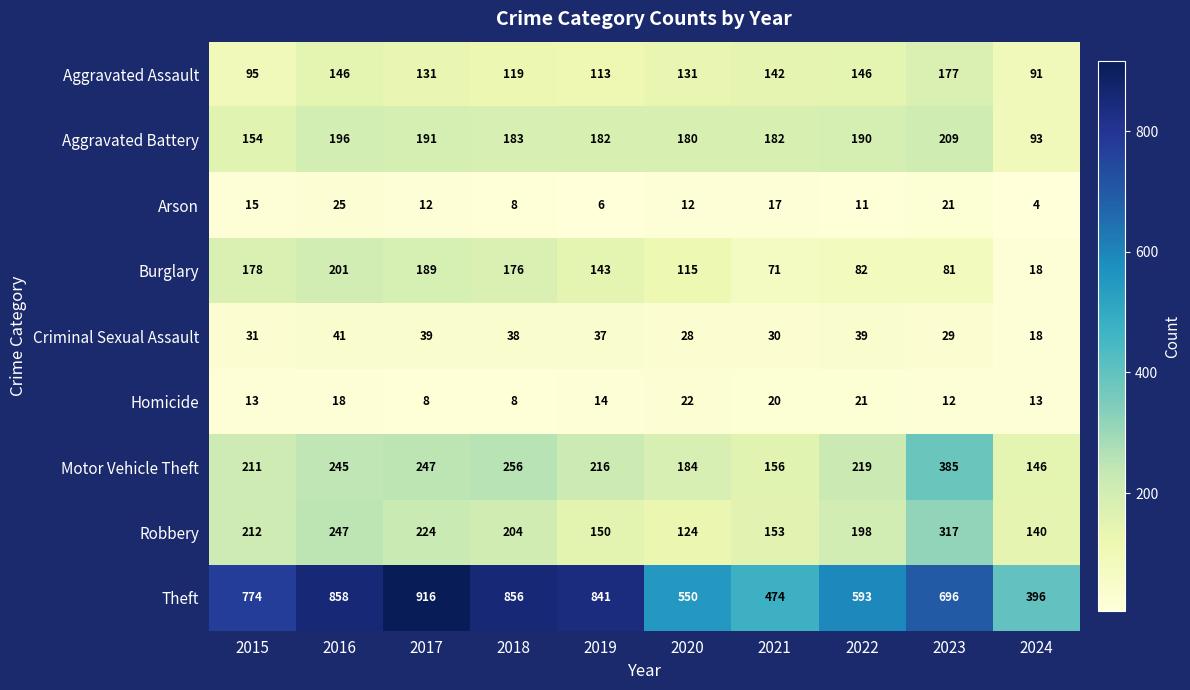

What is the difference between the highest and lowest values at 2024?

392